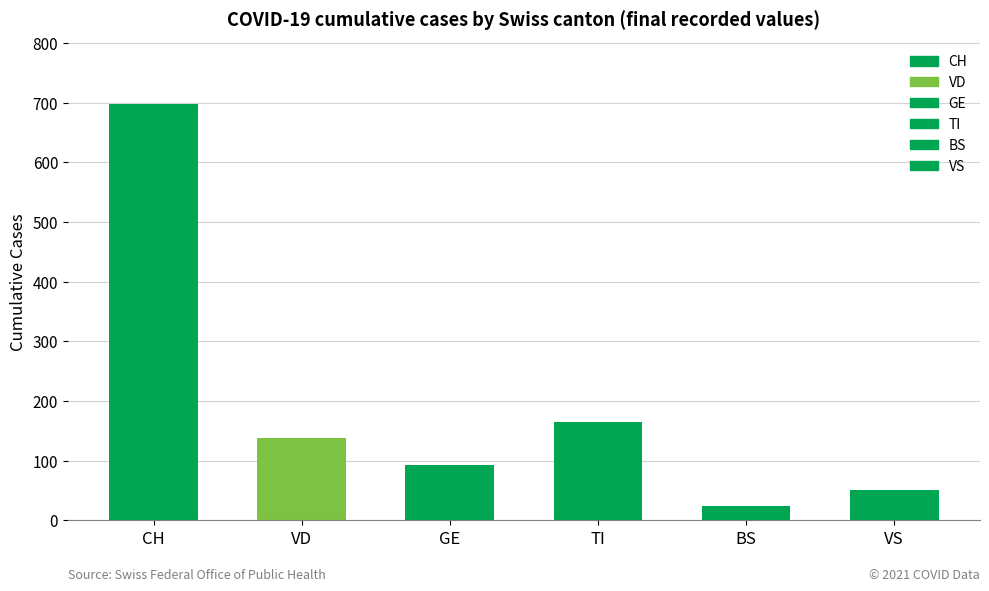

Which series has the largest total across all categories?

CH